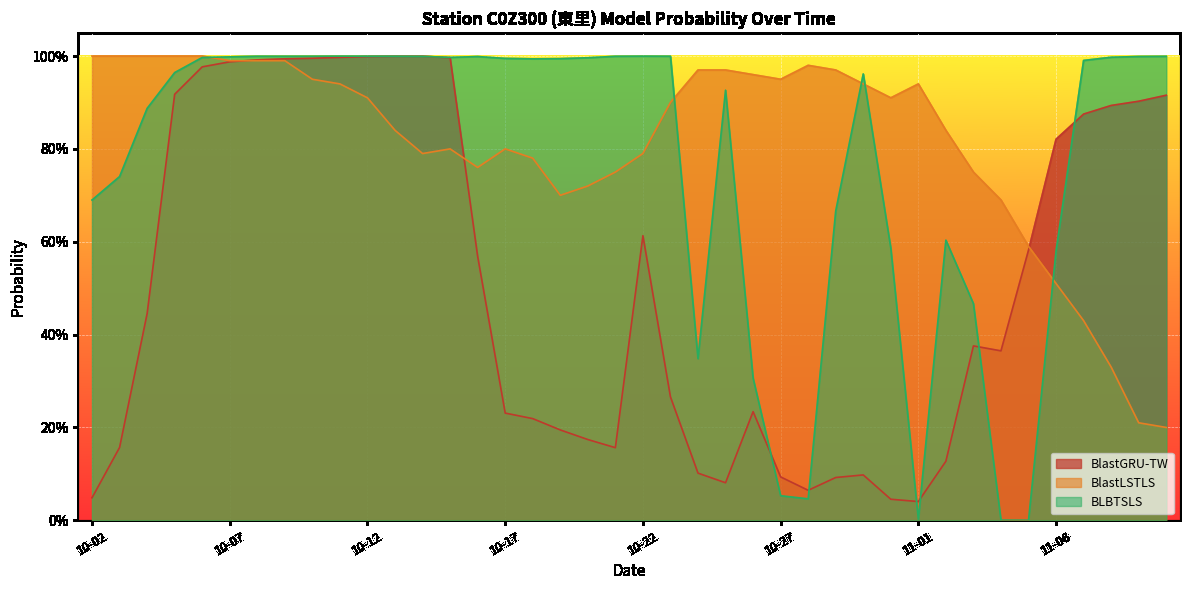

The value of BlastLSTLS at 10-13 is 0.8. True or false?

True